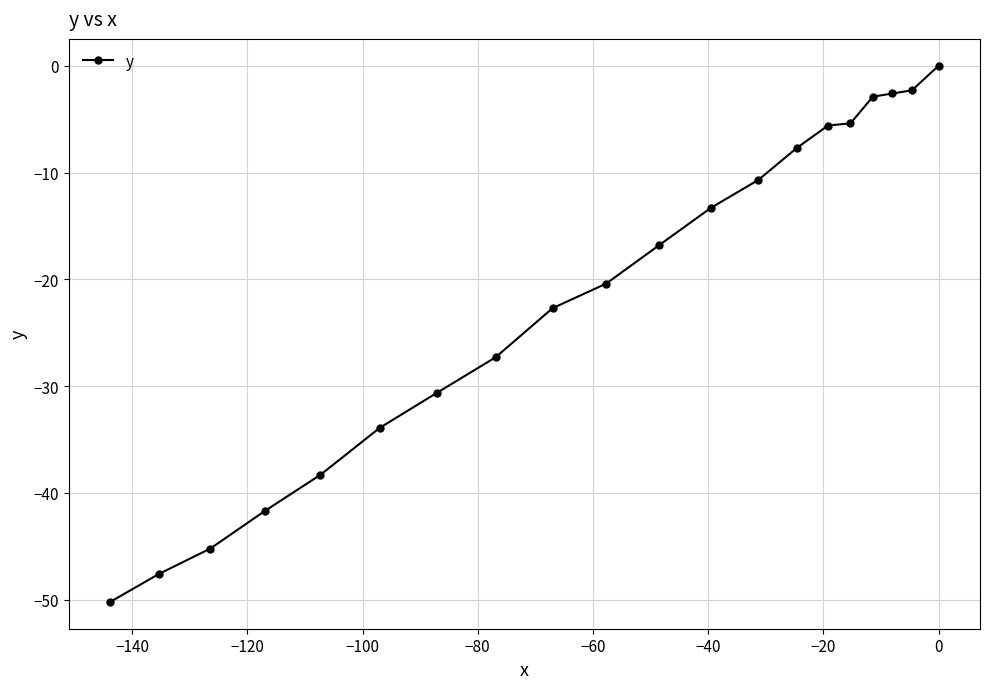

What is the value of the 3rd point from the left?

-45.2